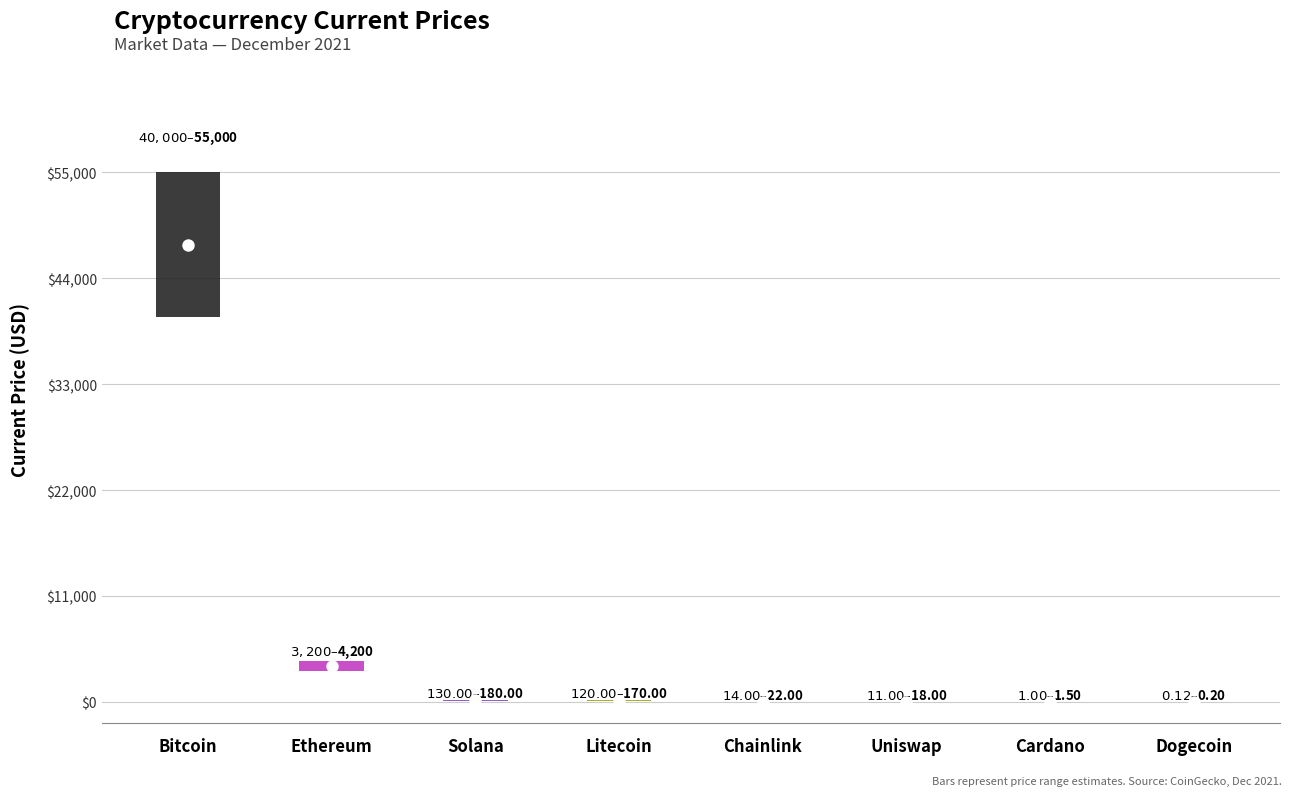

Which has a higher value, Chainlink or Solana?

Solana